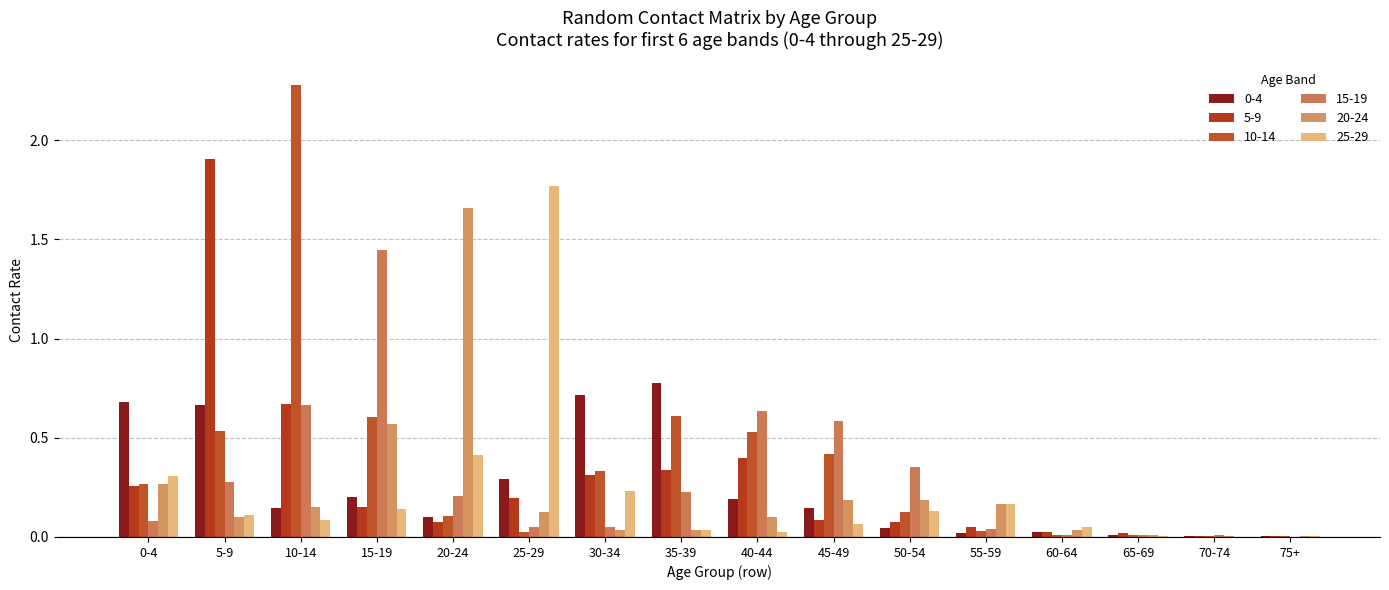

At which category is the sum across all series the highest?

10-14